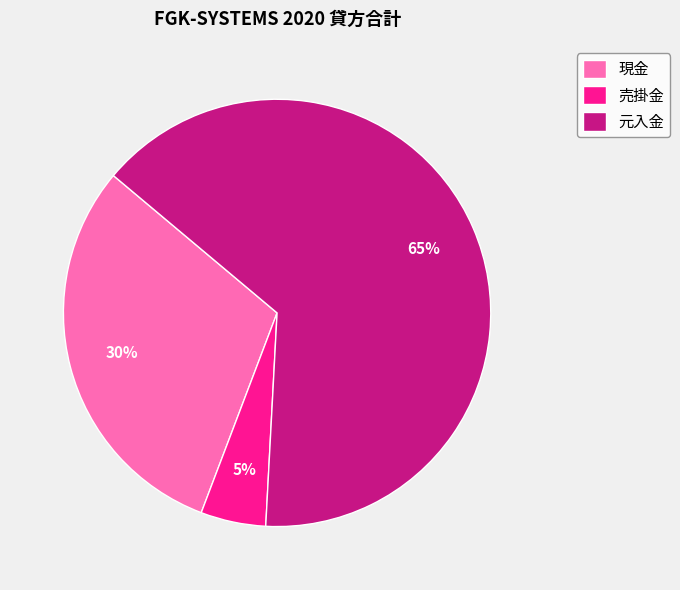

Is there any slice that represents more than half of the pie?

Yes